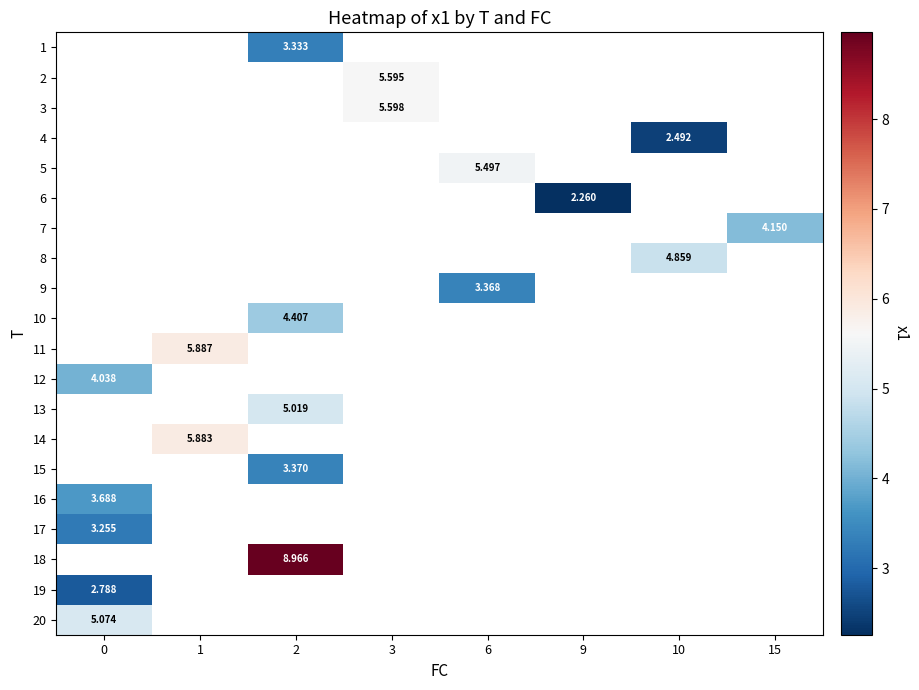

Count the number of categories in the chart.

8